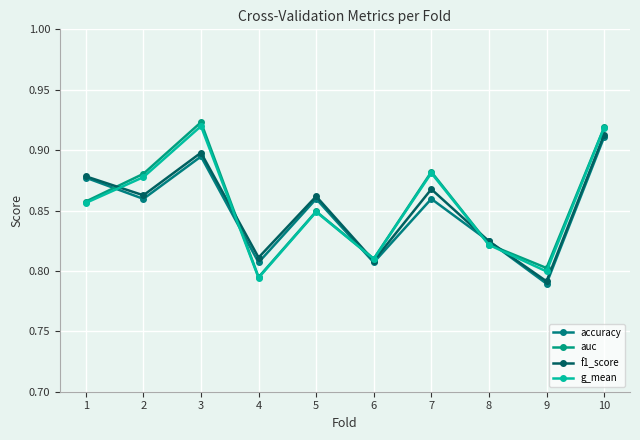

What is the difference between the f1_score values at 5 and 9?

0.1